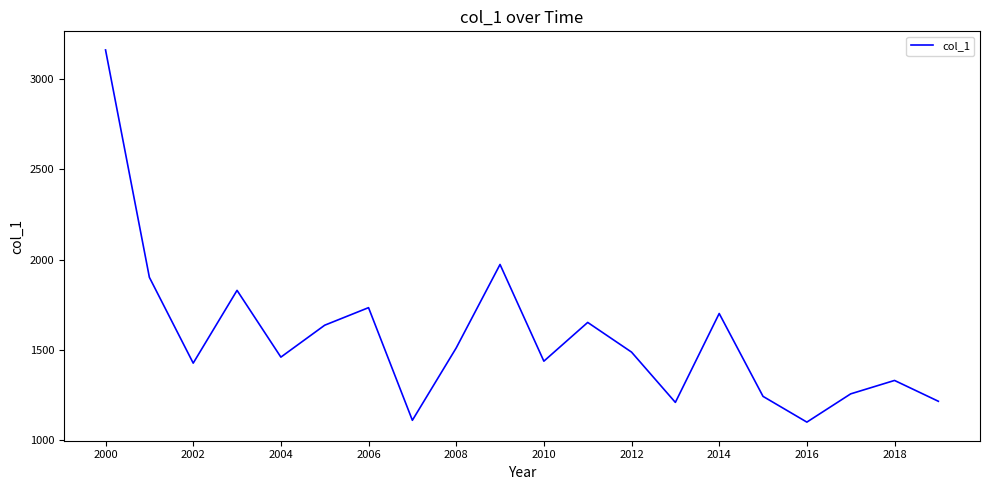

What is the minimum value shown in the chart?

1099.9